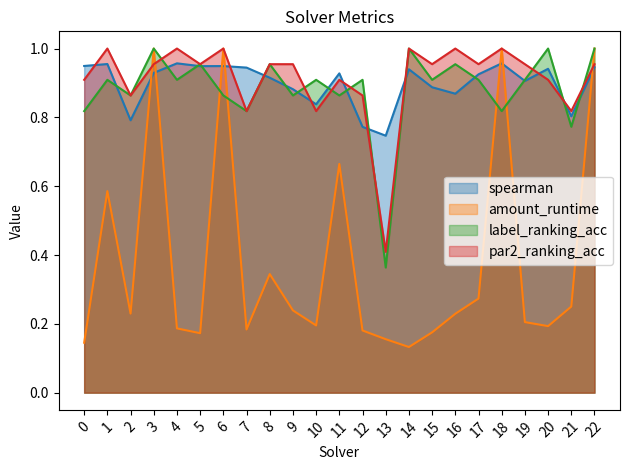

How many interior local valleys does the amount_runtime series have?

6